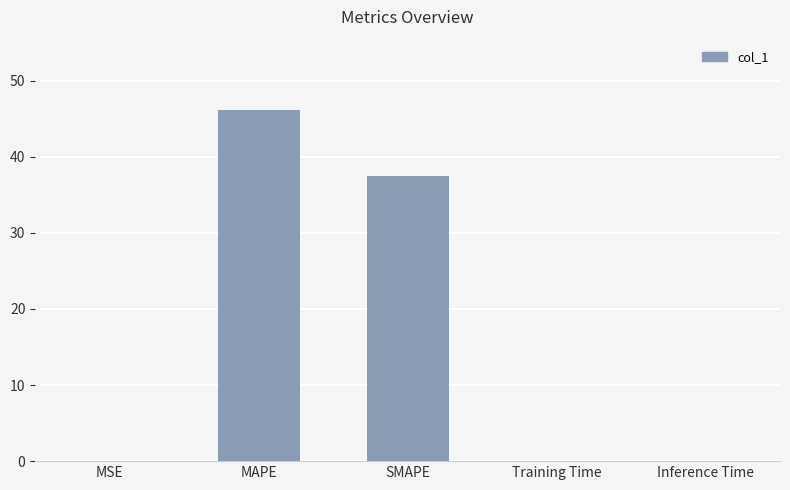

Approximately how many times larger is the value at MAPE compared to SMAPE?

1.2